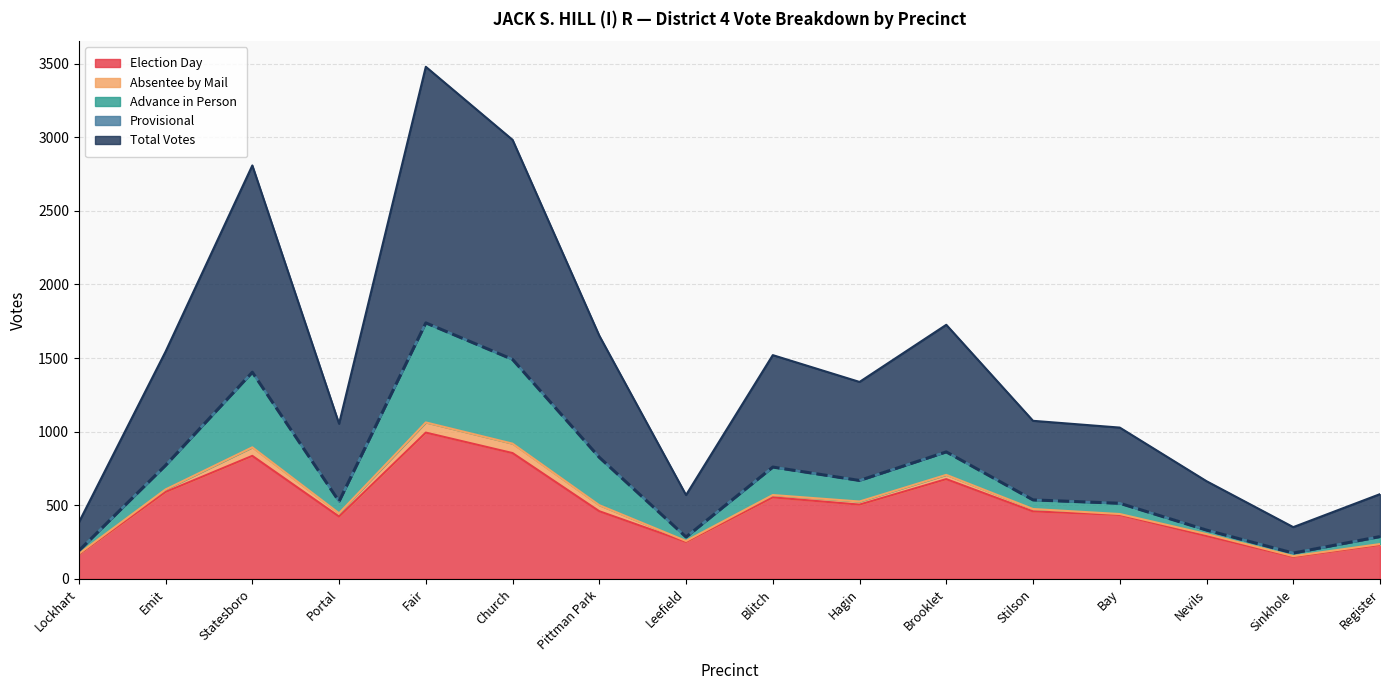

At how many categories does at least one series exceed 286?

13